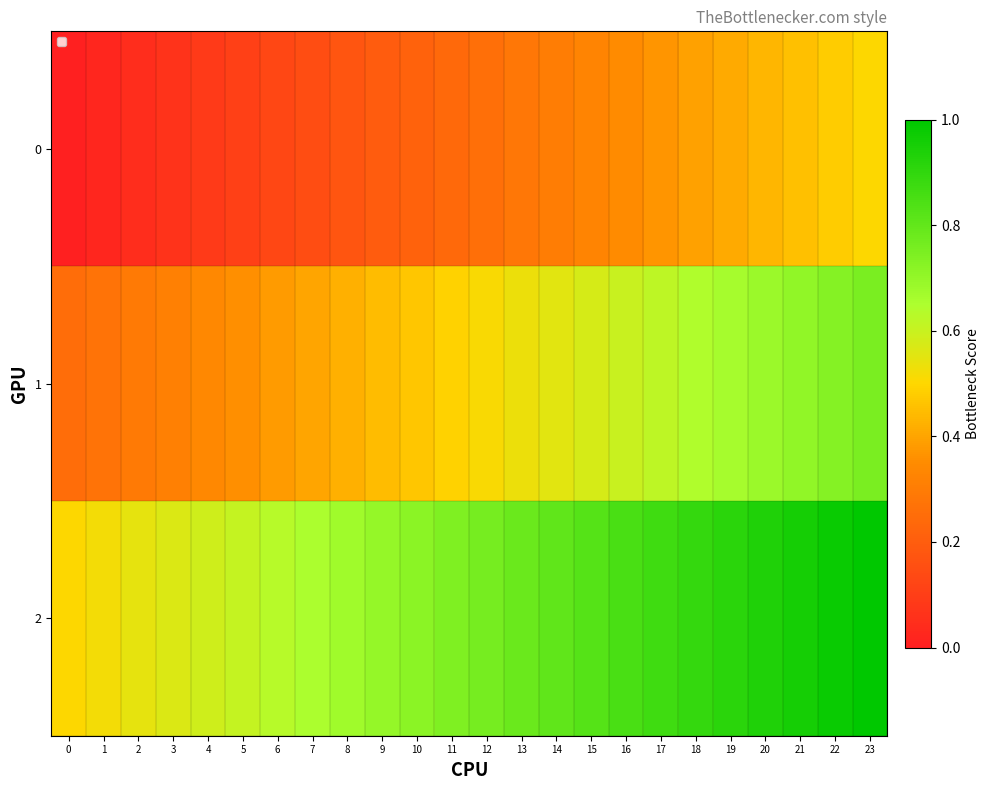

List the series in order of their overall mean, highest first.

2, 1, 0